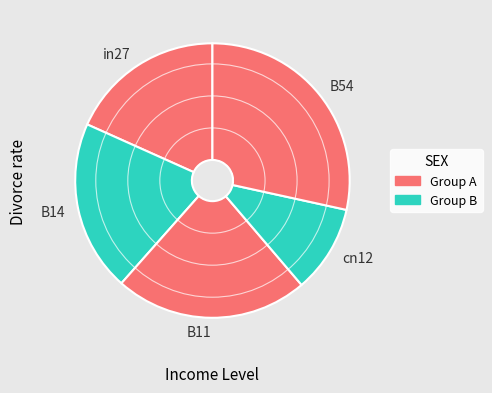

Is it true that B11 is 23% of the pie?

True